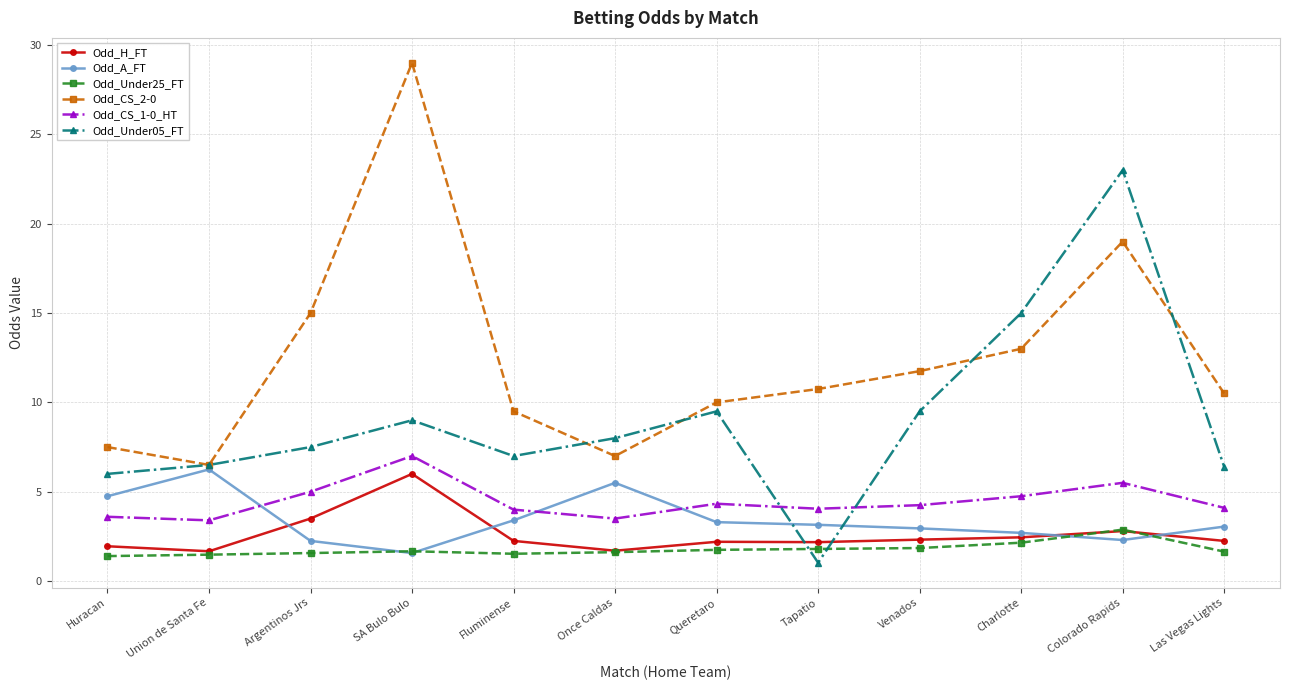

True or false: Odd_CS_1-0_HT has more than 1 interior local peaks.

True